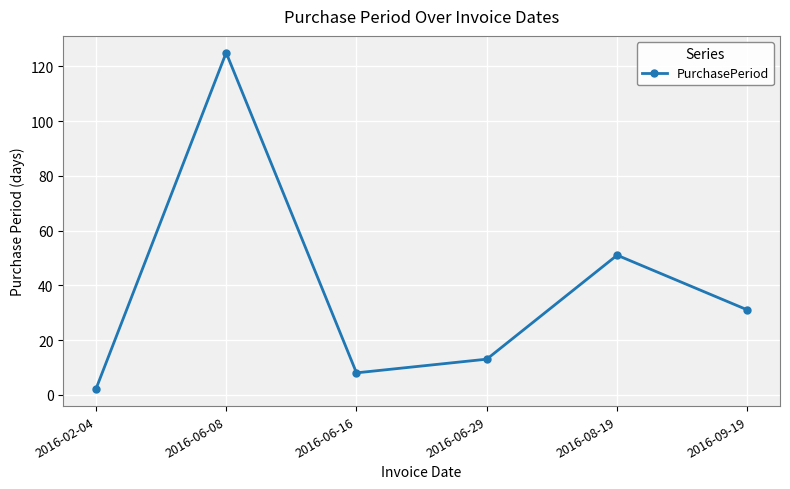

True or false: the data shows 21 at 2016-09-19.

False